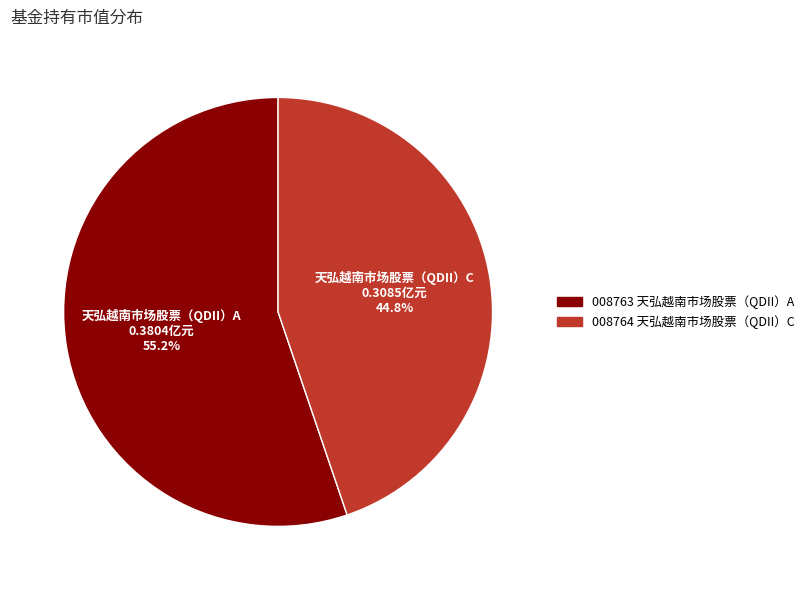

Which category has the biggest portion of the pie?

天弘越南市场股票（QDII）A